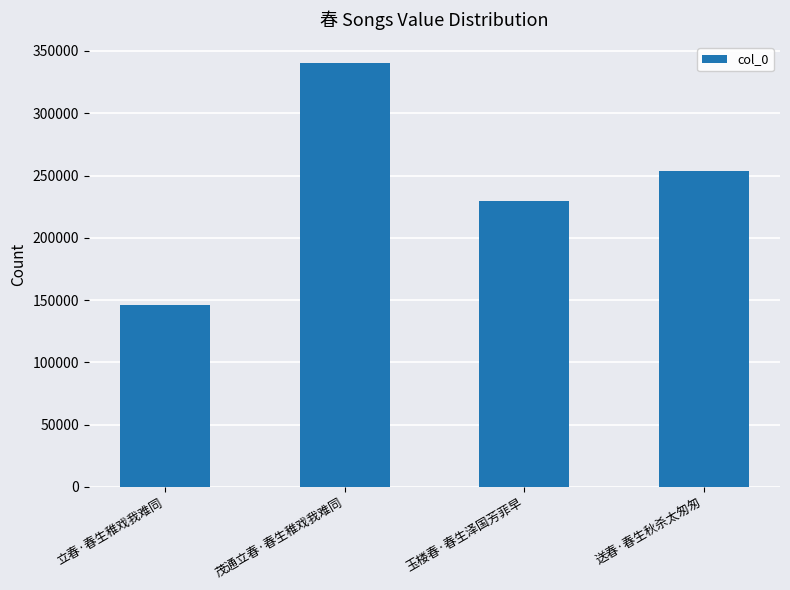

Where does the data first go above 253952?

茂通立春·春生稚戏我难同